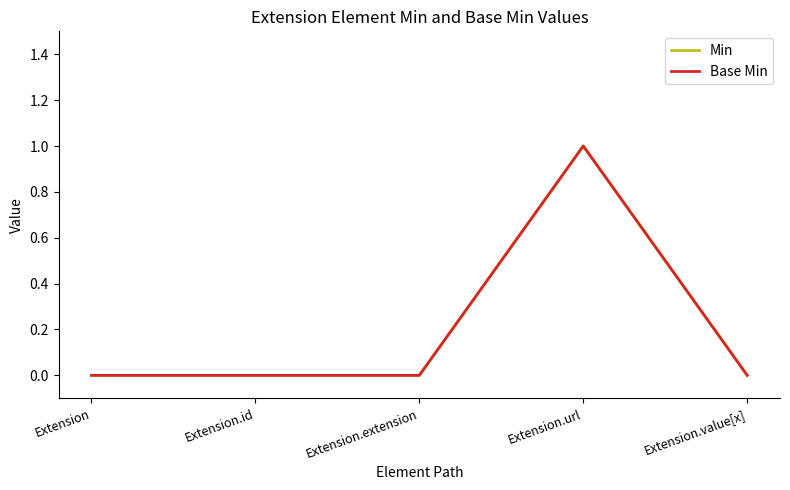

What is the label of the 5th point from the left?

Extension.value[x]